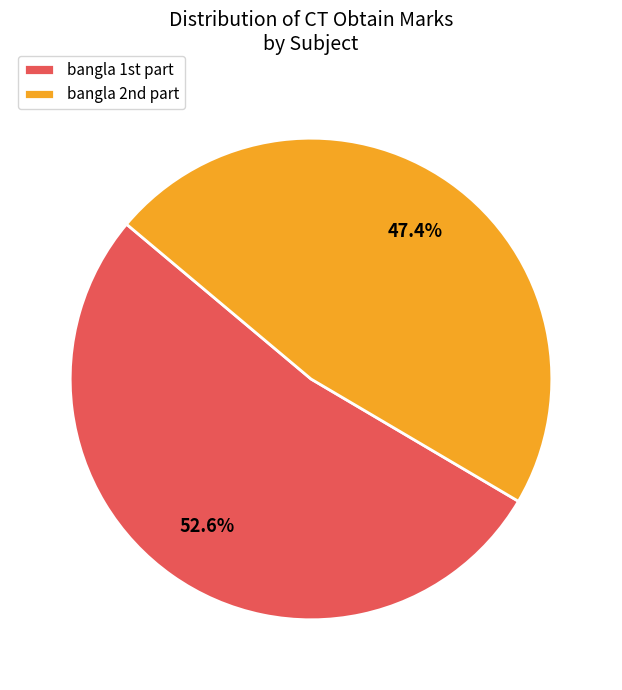

Which category has the biggest portion of the pie?

bangla 1st part